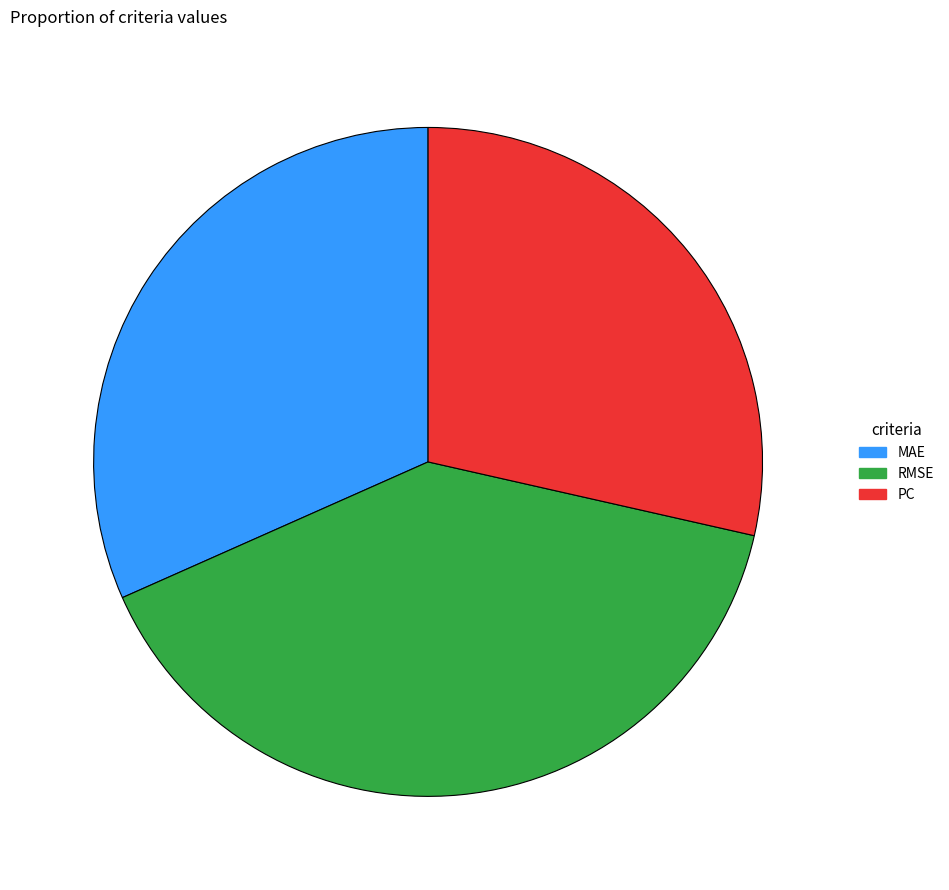

Is the sum of PC and RMSE greater than half?

Yes